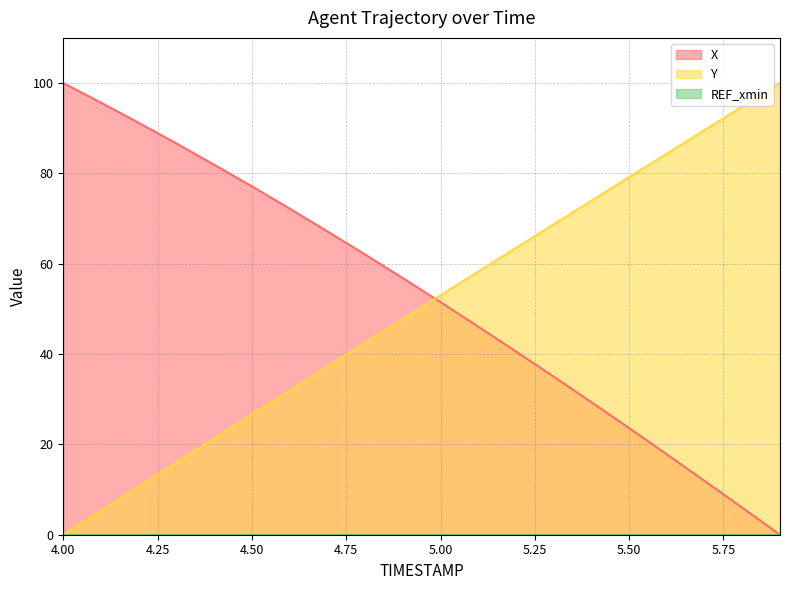

What is the difference between the maximum and minimum values in the X series?

100.0